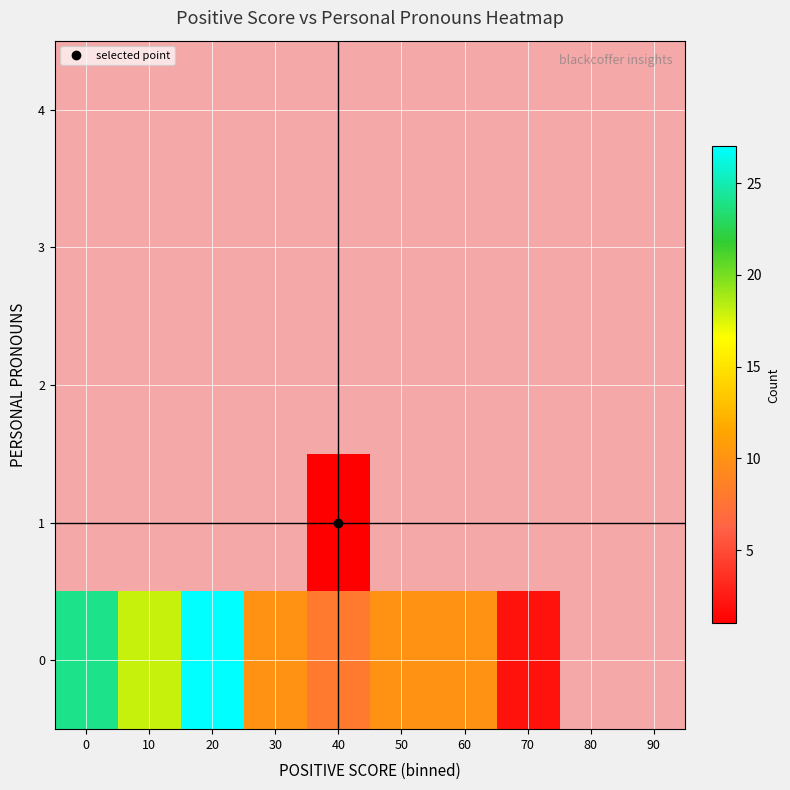

Which label corresponds to the largest value in the chart?

20